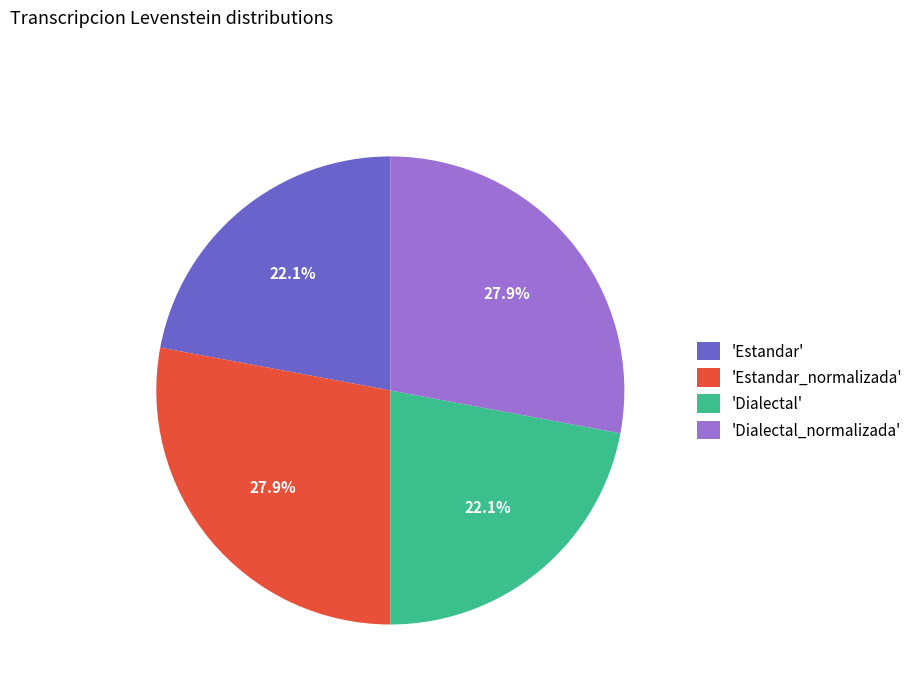

Which has a higher value, 'Dialectal_normalizada' or 'Estandar'?

'Dialectal_normalizada'